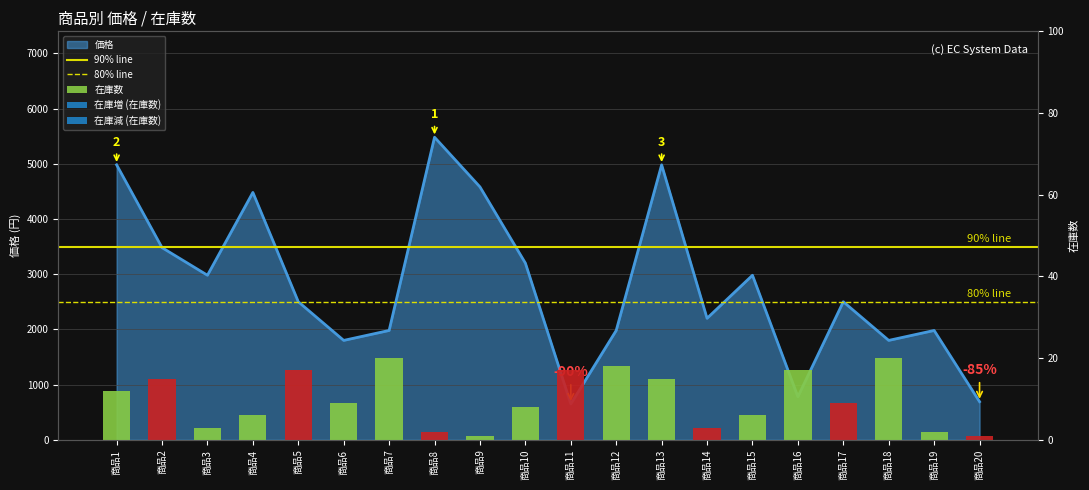

Rank the series at 商品1 from highest to lowest value.

価格, 在庫数